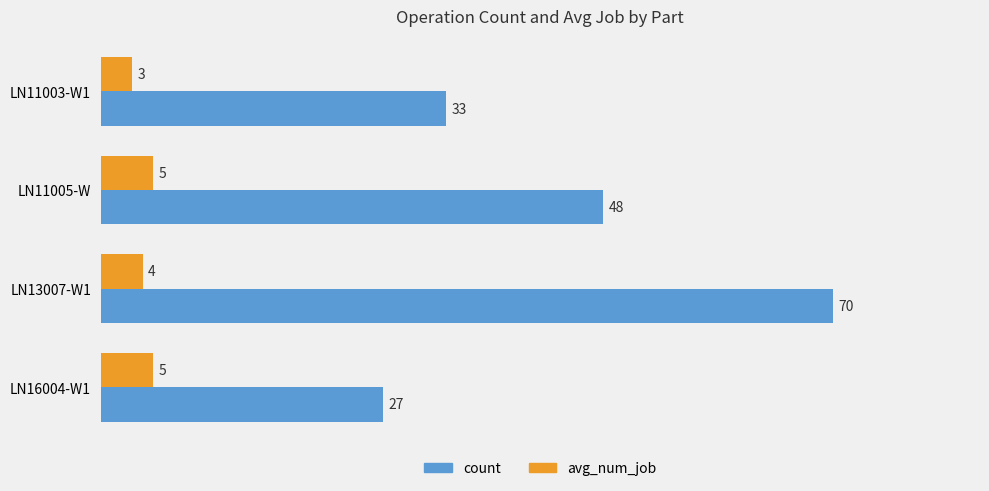

Where is count nearest to the value 48?

LN11005-W